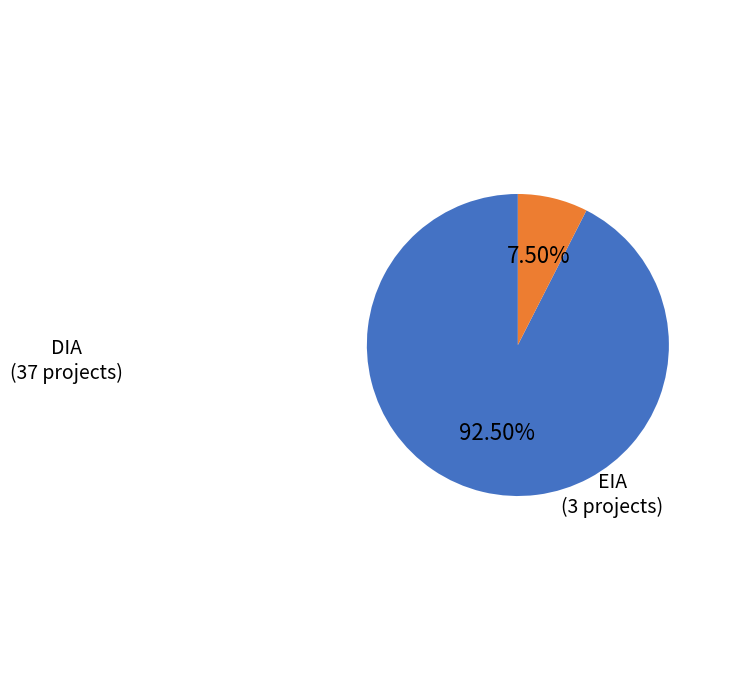

Does any single category account for the majority?

Yes